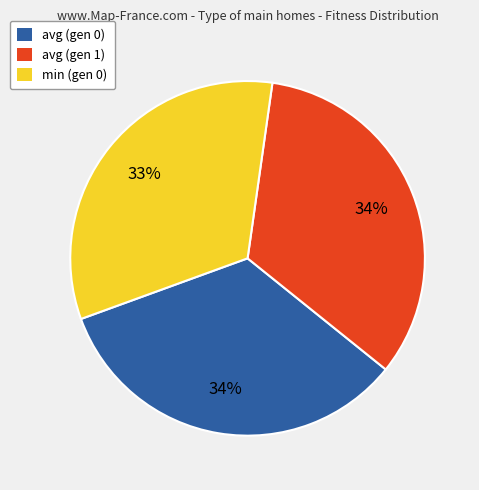

Which has a higher value, min (gen 0) or avg (gen 1)?

avg (gen 1)